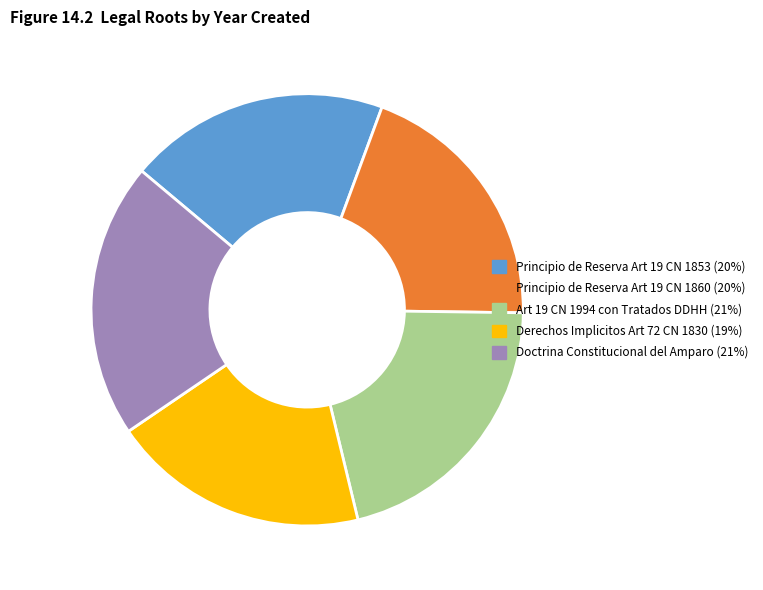

Combined, do Principio de Reserva Art 19 CN 1860 and Derechos Implicitos Art 72 CN 1830 account for over 50%?

No